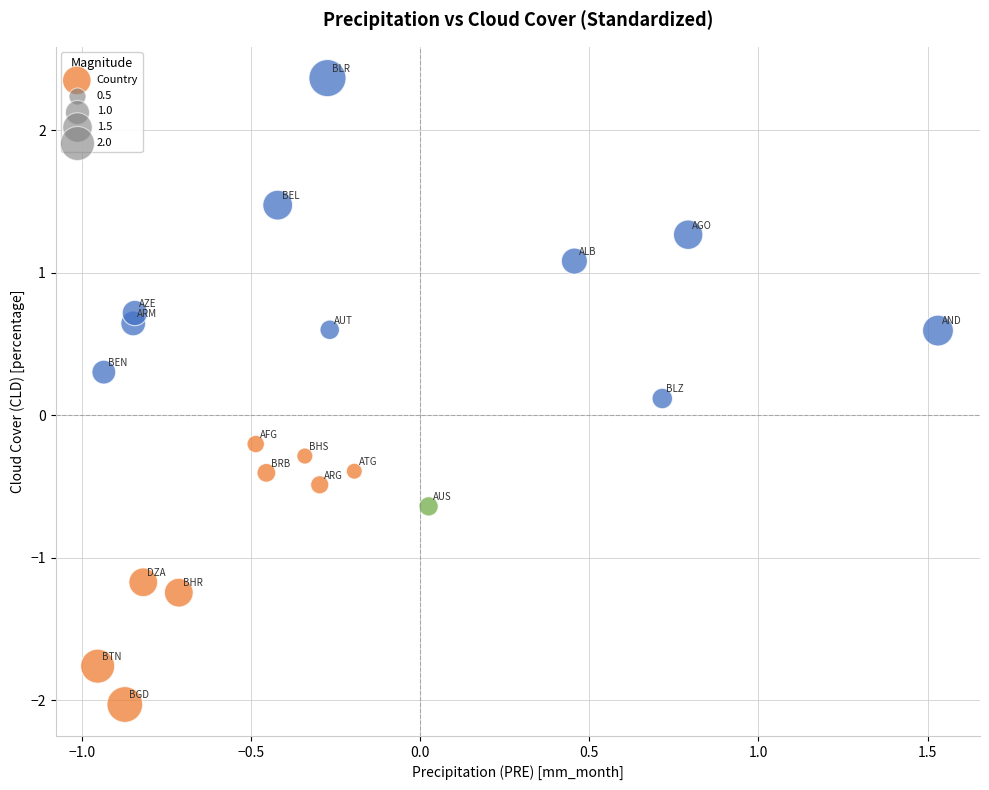

What is the range of X values (max minus min)?

2.5